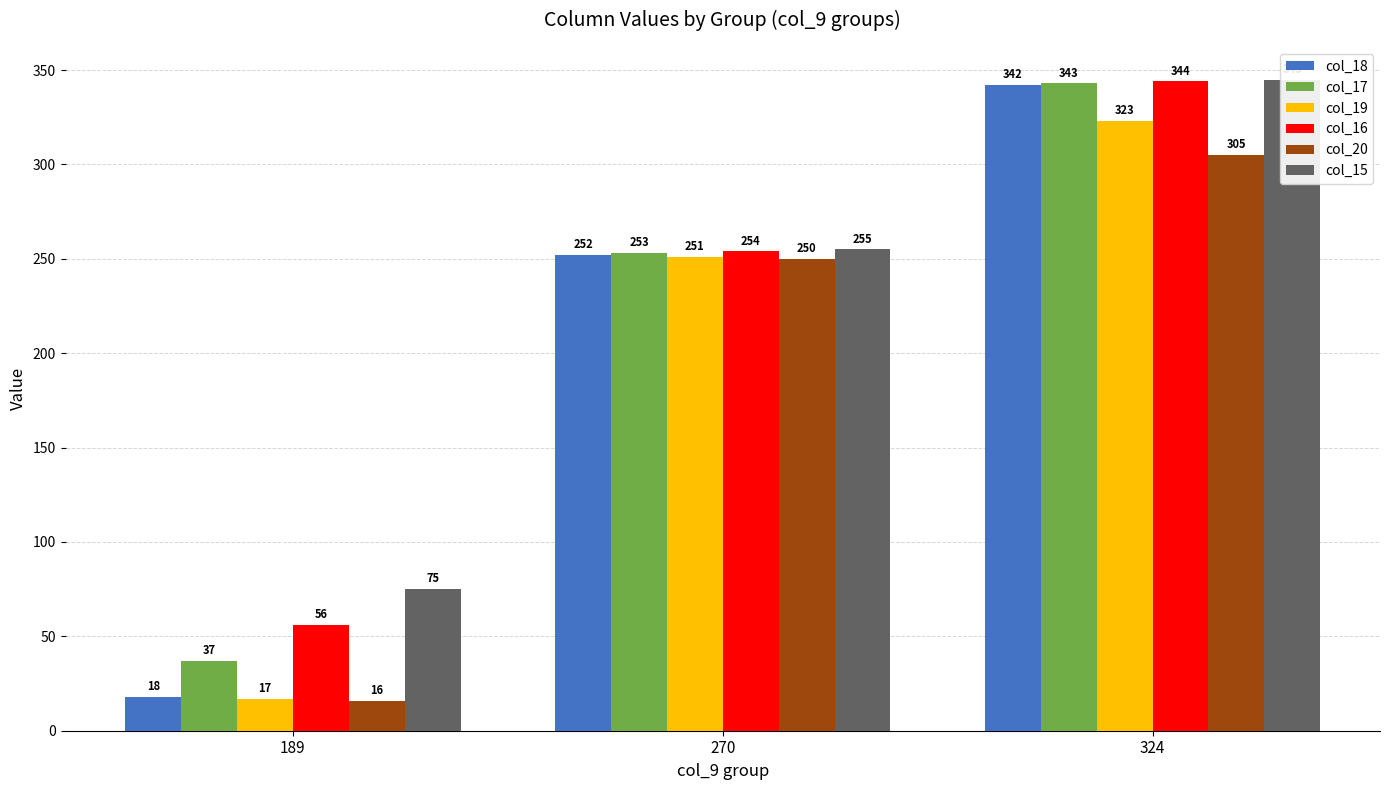

What is the difference between the maximum and second lowest values in the col_17 series?

90